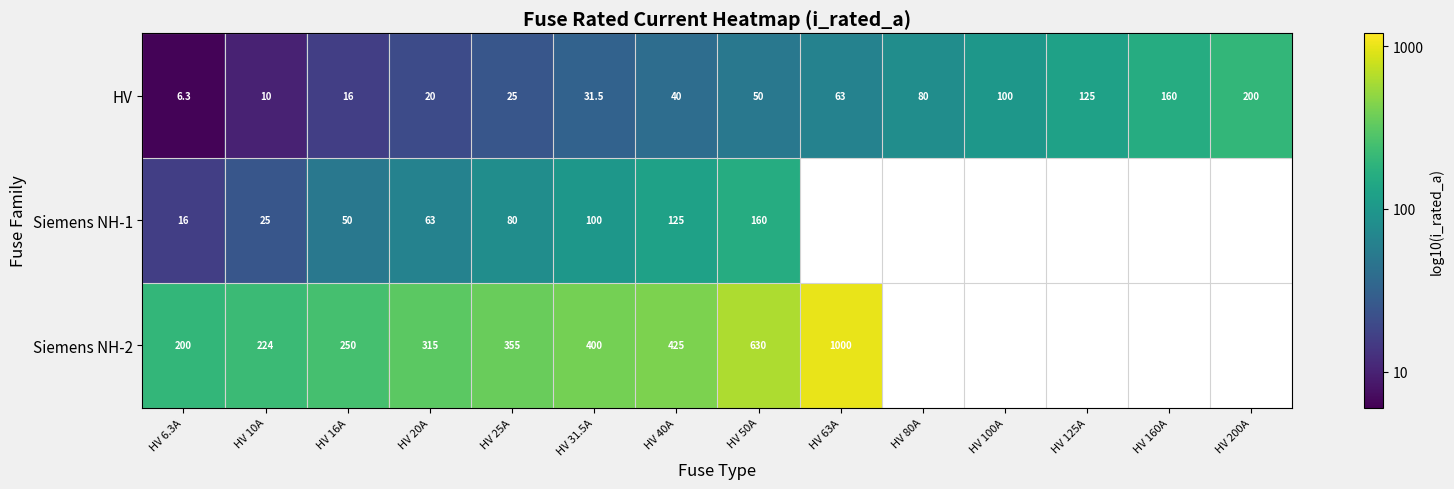

True or false: HV has a value of 3.0 at HV 63A.

False